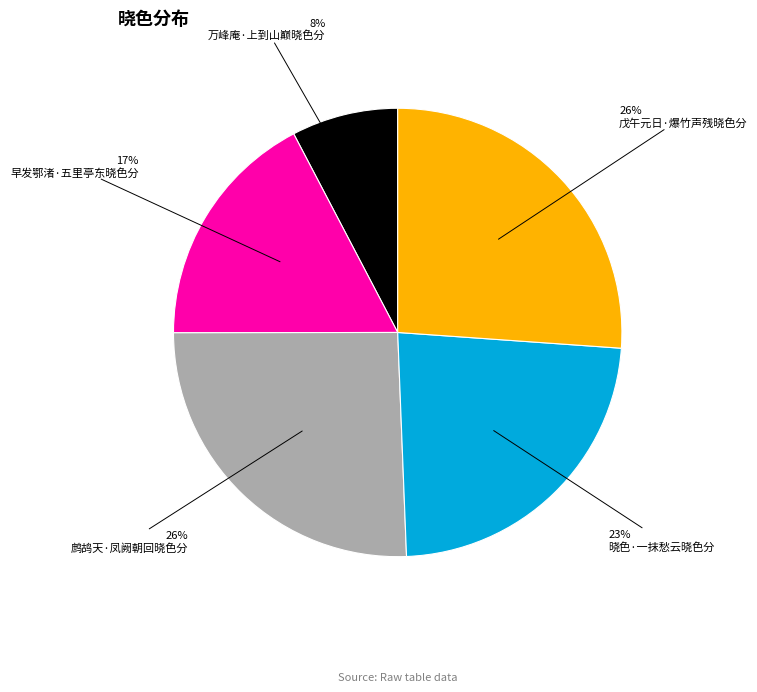

To the nearest percent, what is the average slice percentage?

20%